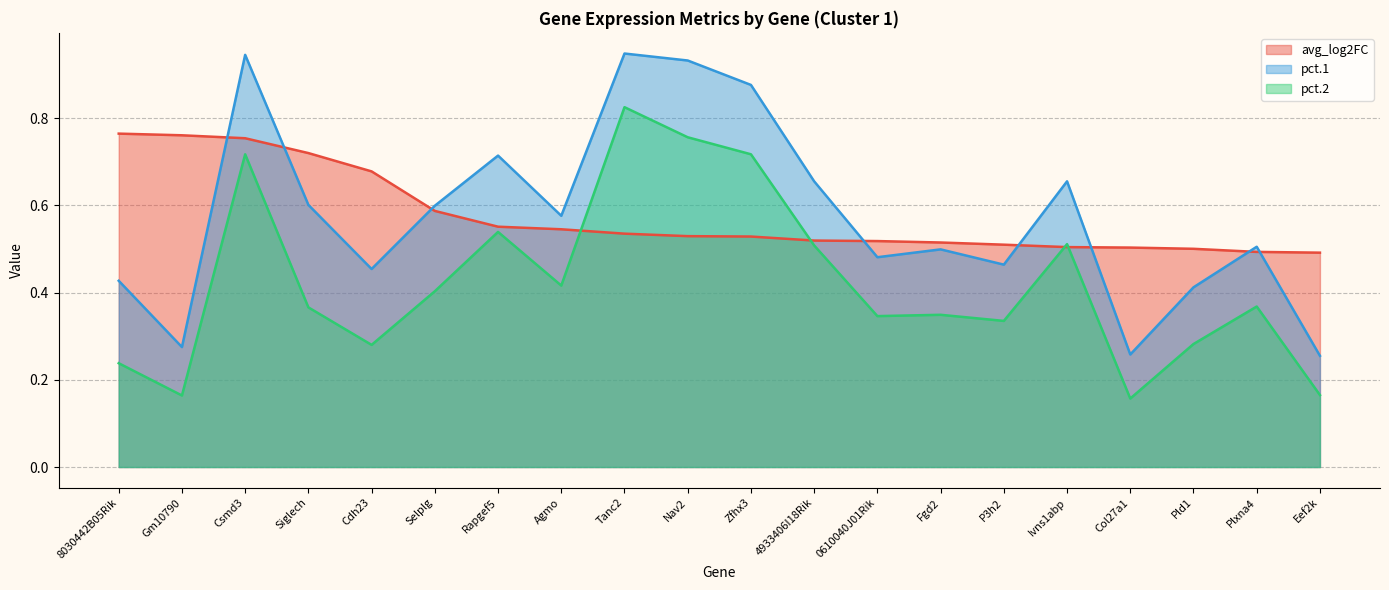

Does the chart display data point markers on the line(s)?

No